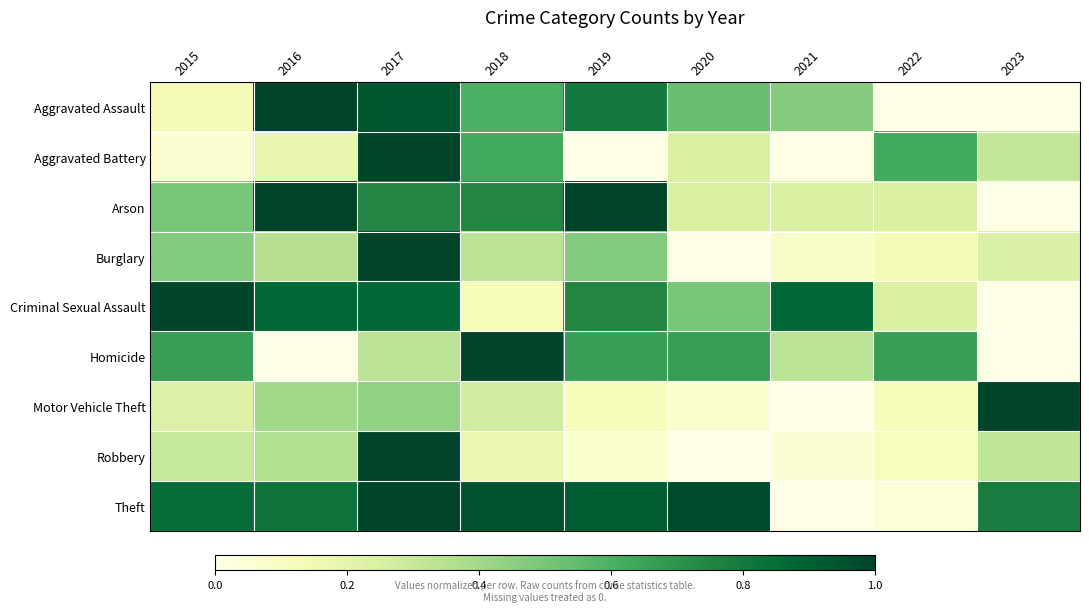

What is the total value across all series at 2022?

2.2